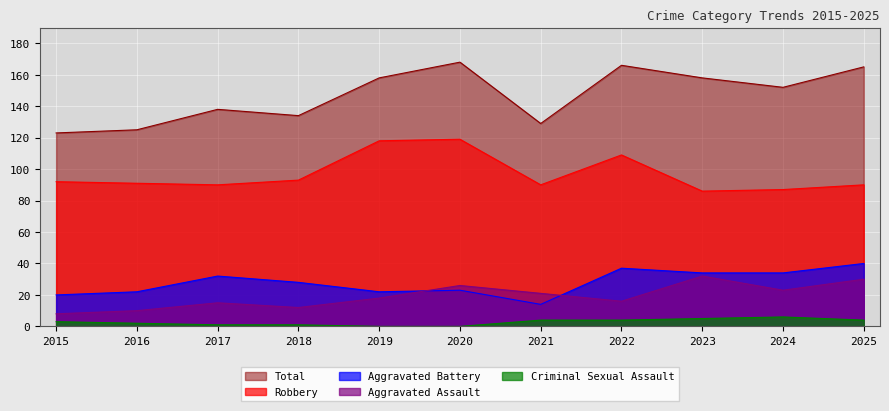

At how many categories does at least one series exceed 157?

5